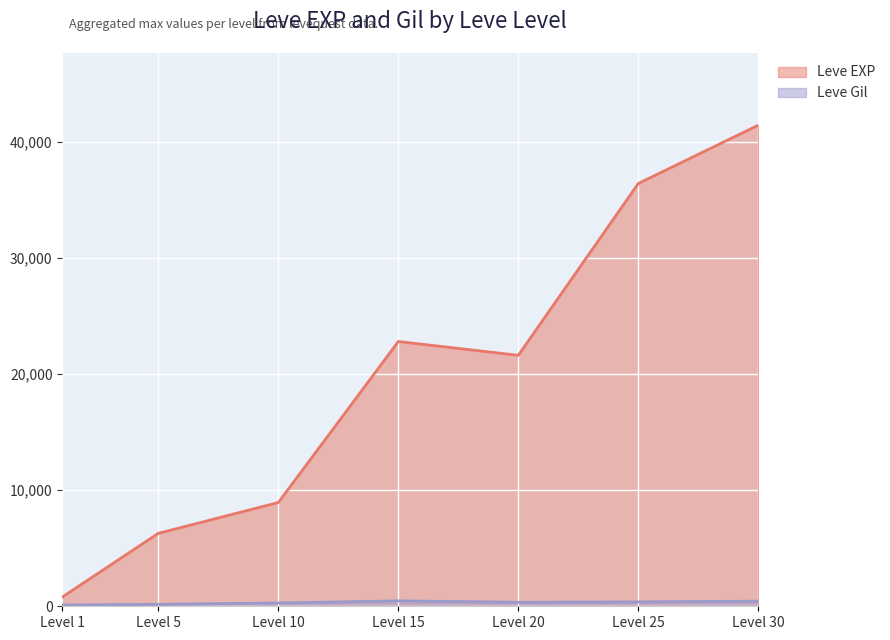

Does the chart display data point markers on the line(s)?

No